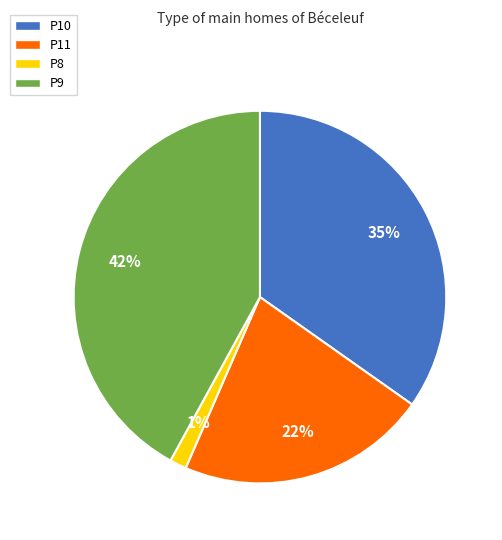

What is the smallest slice in the pie chart?

P8